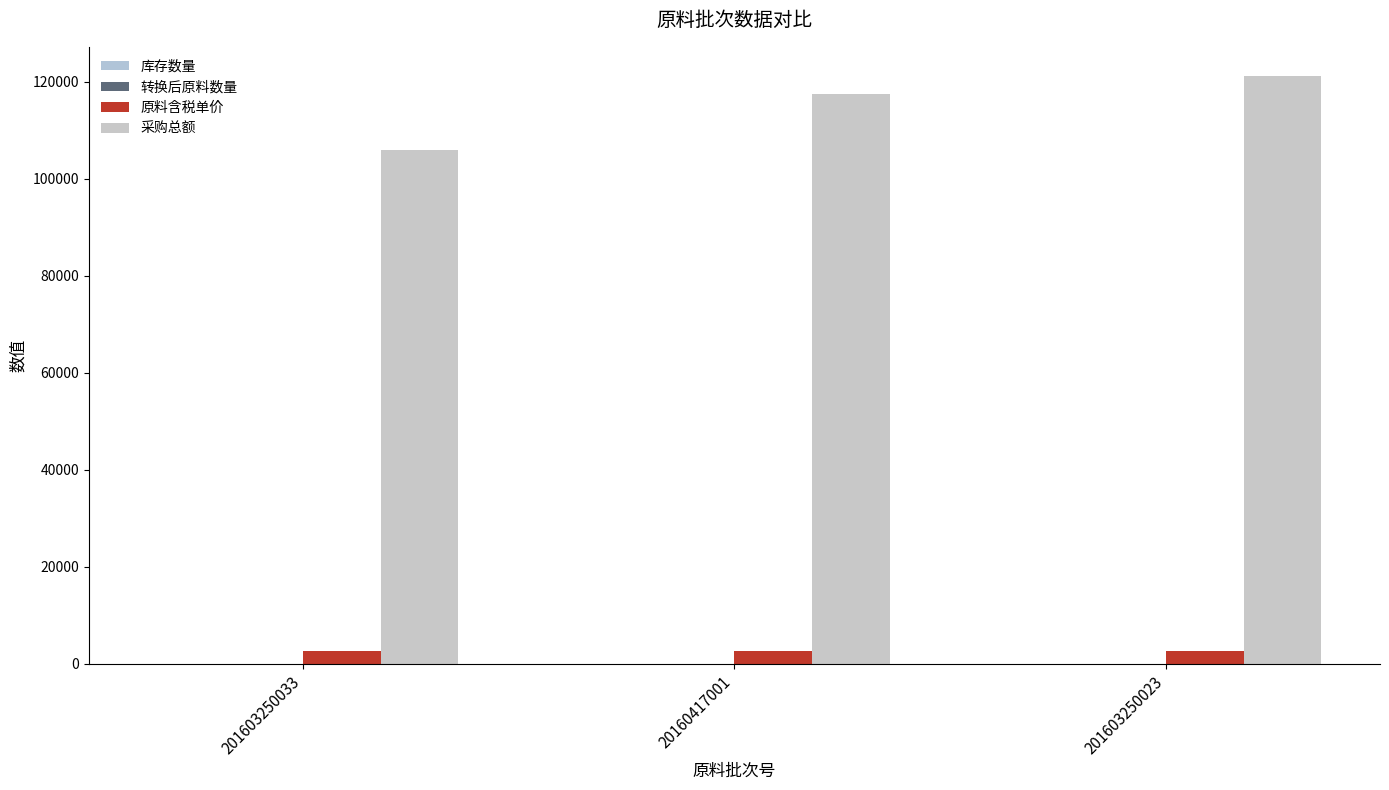

Count the number of categories in the chart.

3